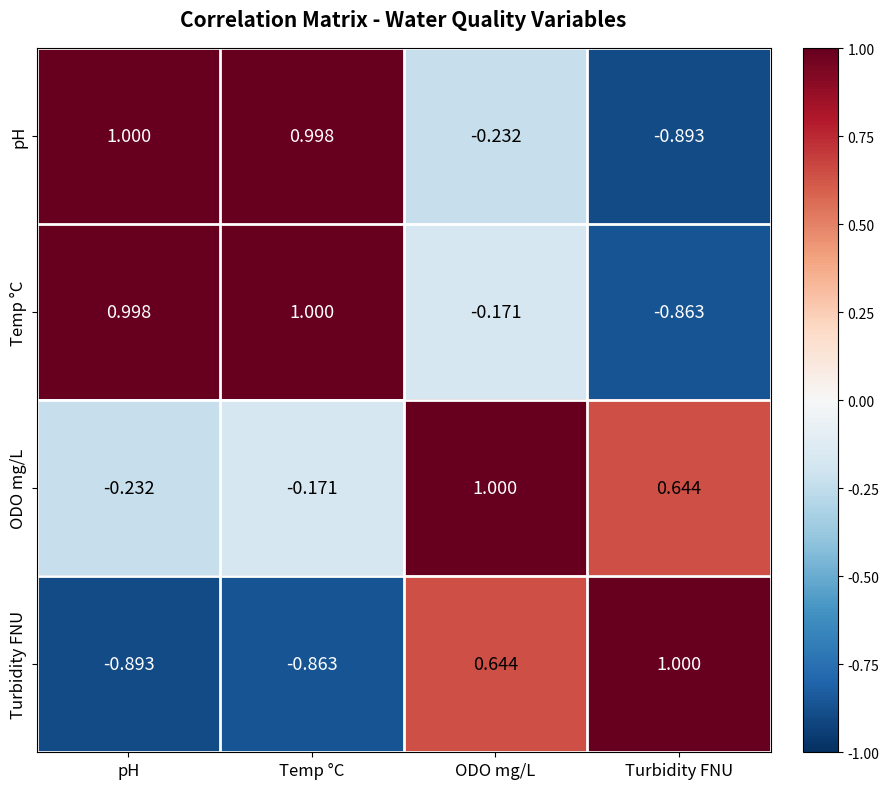

List the labels in order of Temp °C value, smallest first.

Turbidity FNU, ODO mg/L, pH, Temp °C